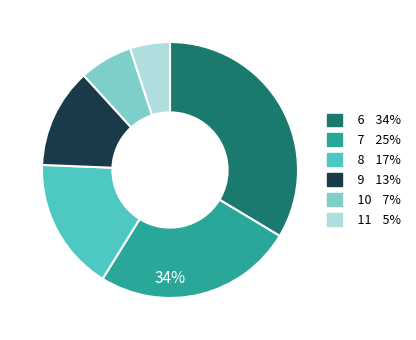

Is there a majority slice in this chart?

No